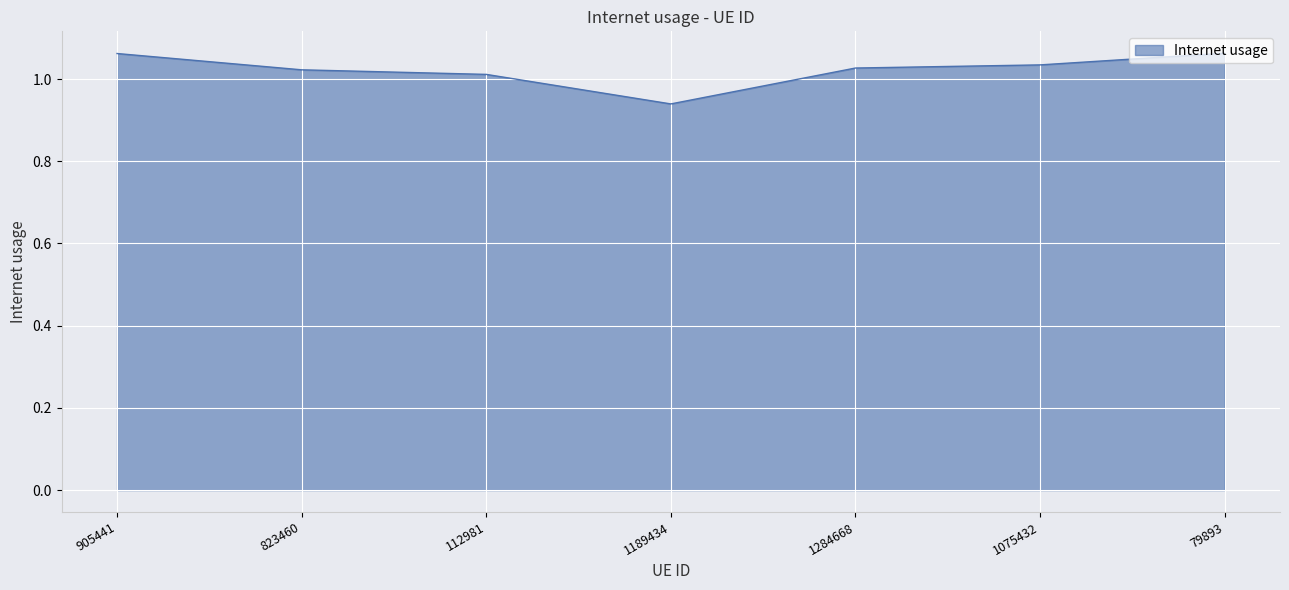

Does the chart display data point markers on the line(s)?

No